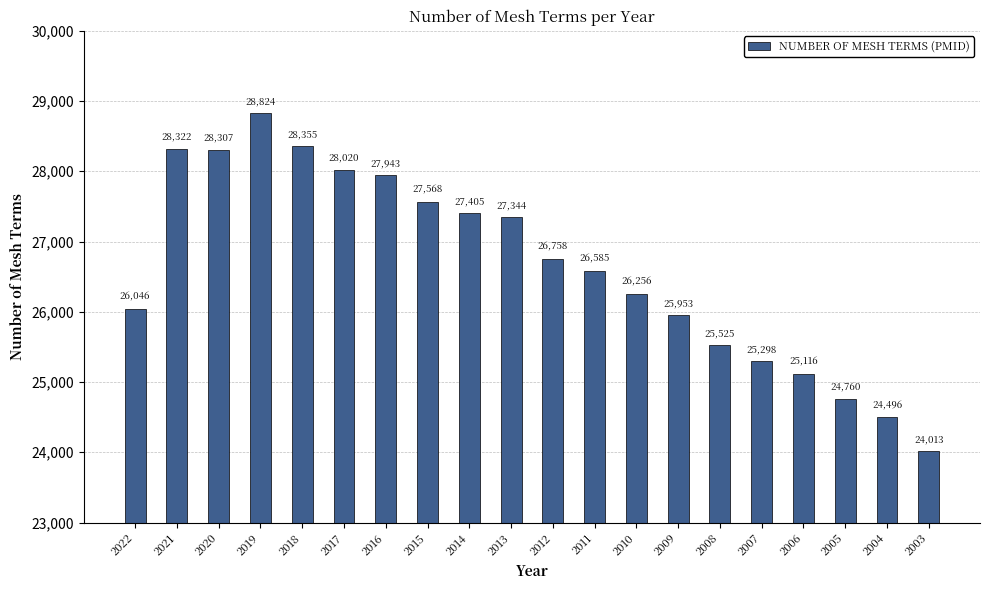

What is the difference between the values at 2022 and 2009?

93